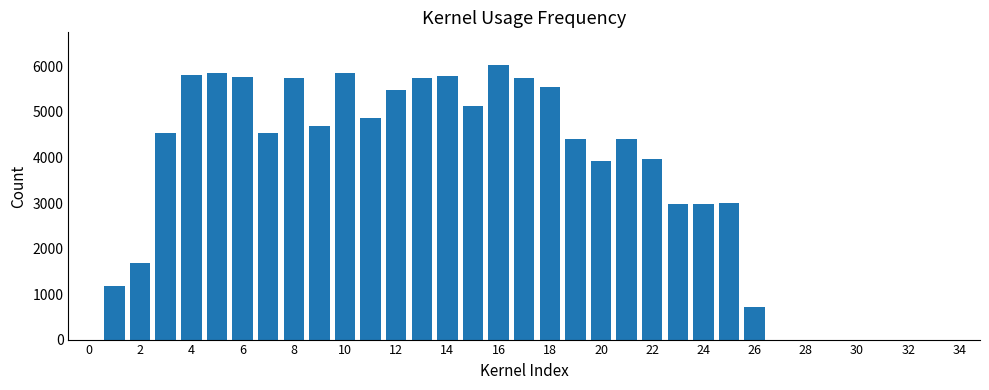

What is the sum of all values?

116352.6